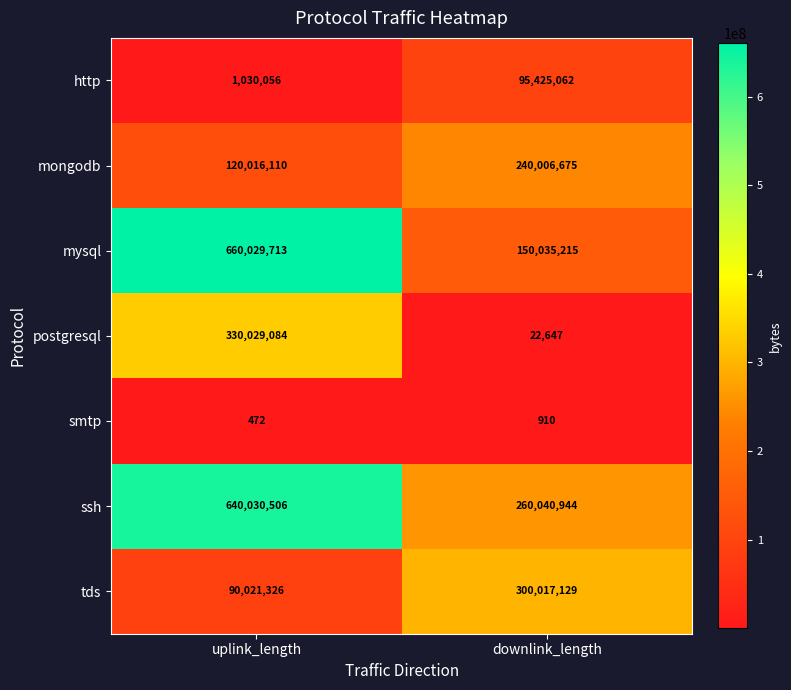

What is the spread (max minus min) of values at downlink_length?

300016219